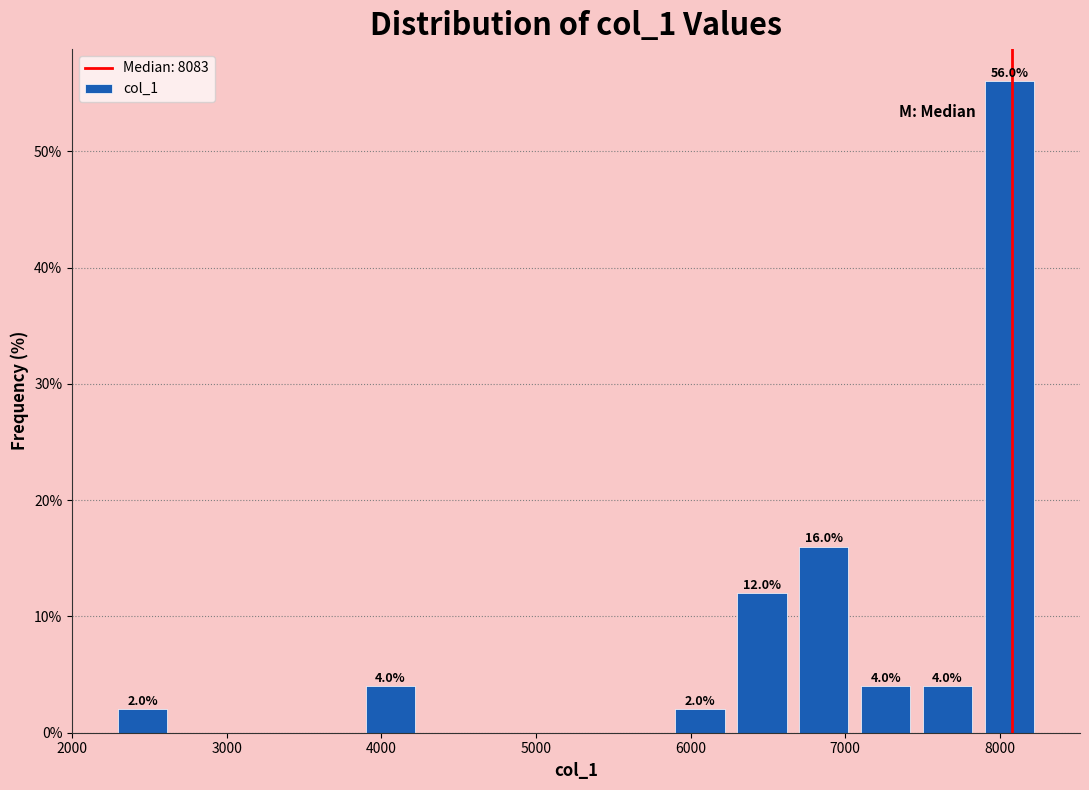

Over which range of the x-axis is the bar tallest?

7900 to 8300